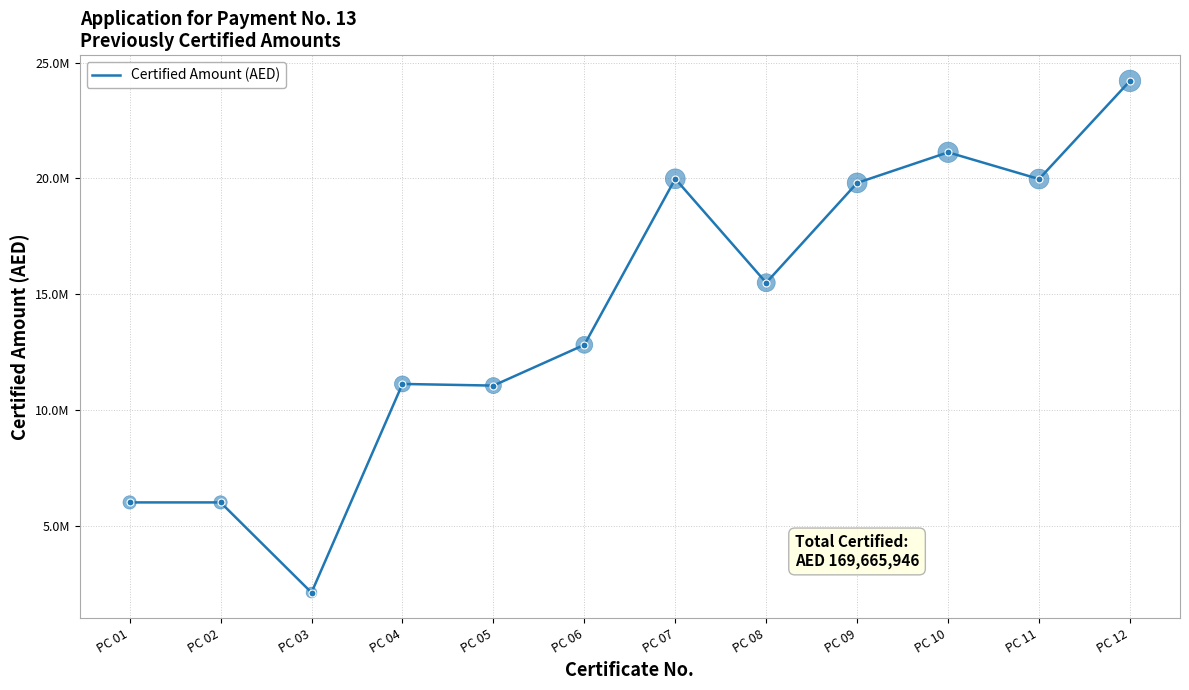

Does the chart have visible grid lines?

Yes